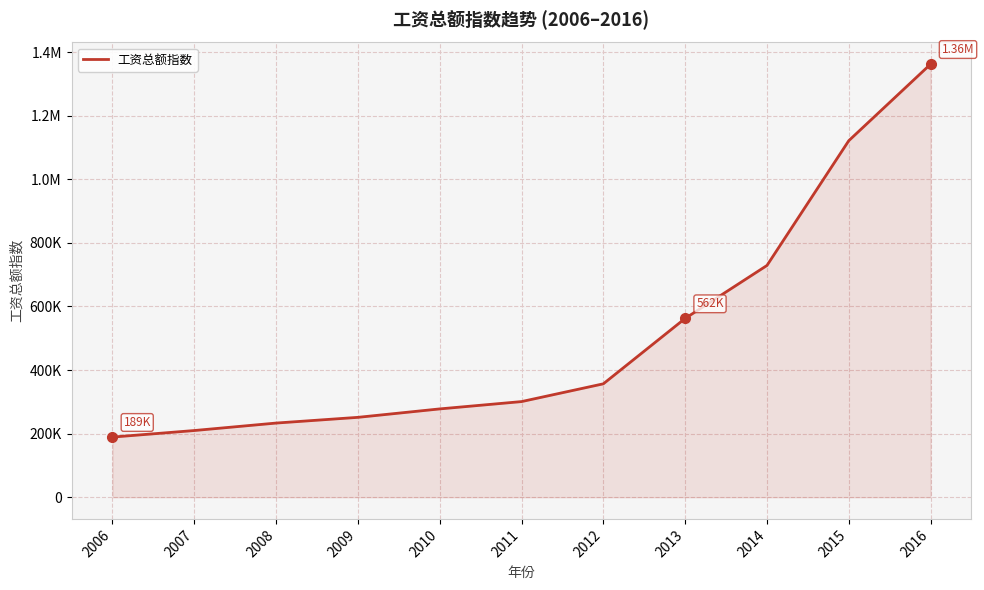

Does the chart have visible grid lines?

Yes